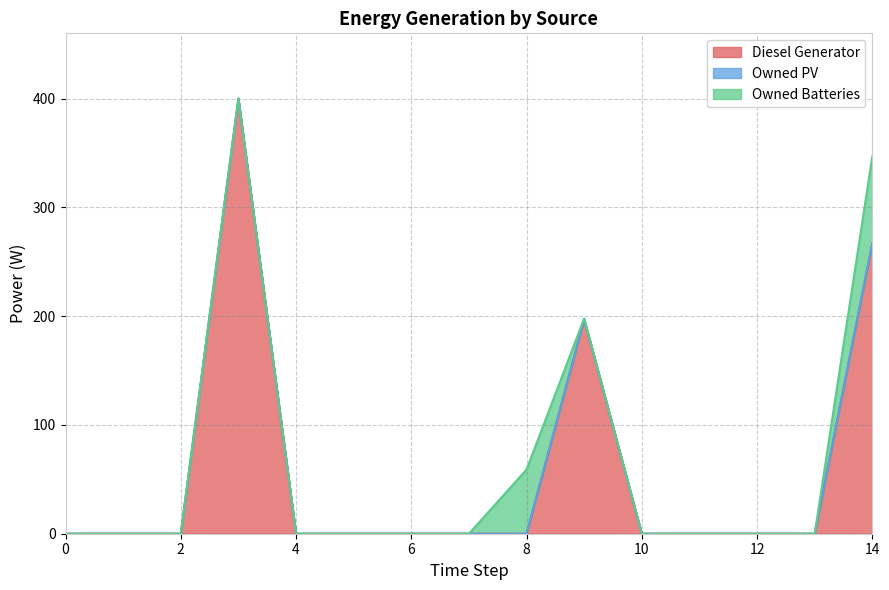

Reading right to left, transcribe all the data shown in this chart.

Diesel Generator: 267	0	0	0	0	197	0	0	0	0	0	400	0	0	0
Owned PV: 0	0	0	0	0	0	0	0	0	0	0	0	0	0	0
Owned Batteries: 80	0	0	0	0	1	59	0	0	0	0	0	0	0	0